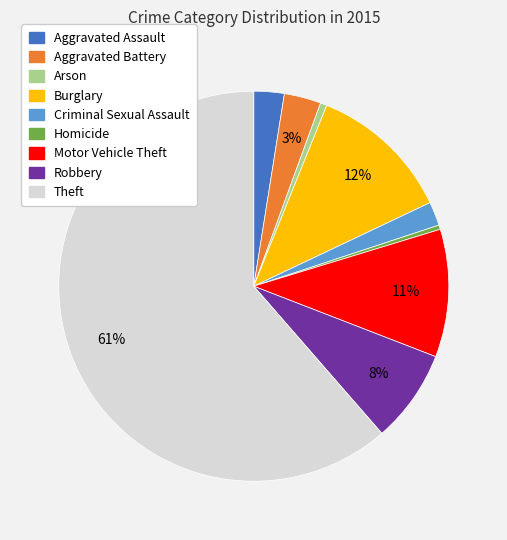

Is the sum of Criminal Sexual Assault and Motor Vehicle Theft greater than half?

No